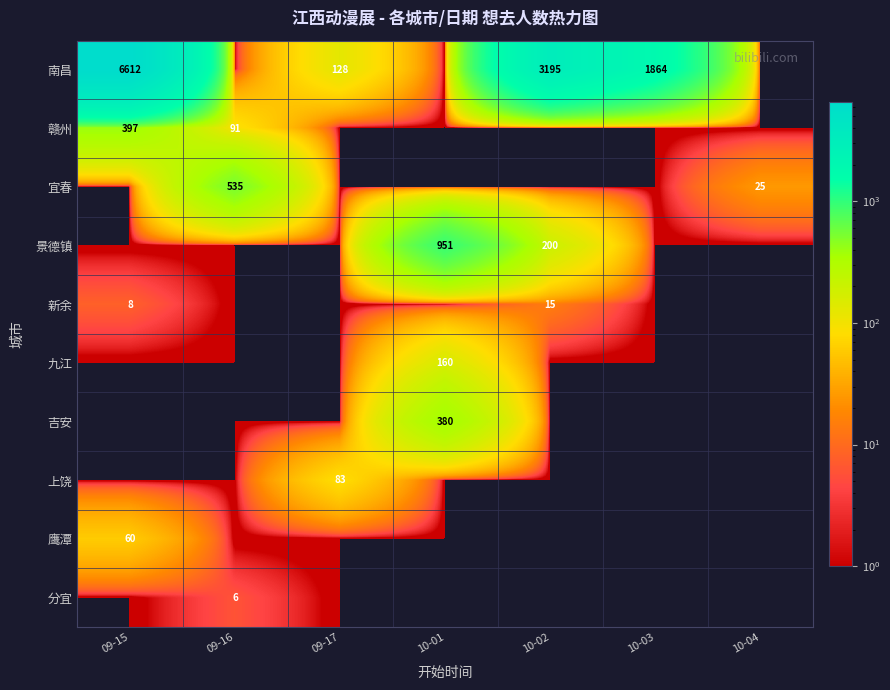

True or false: 分宜 has a value of 6 at 09-16.

True